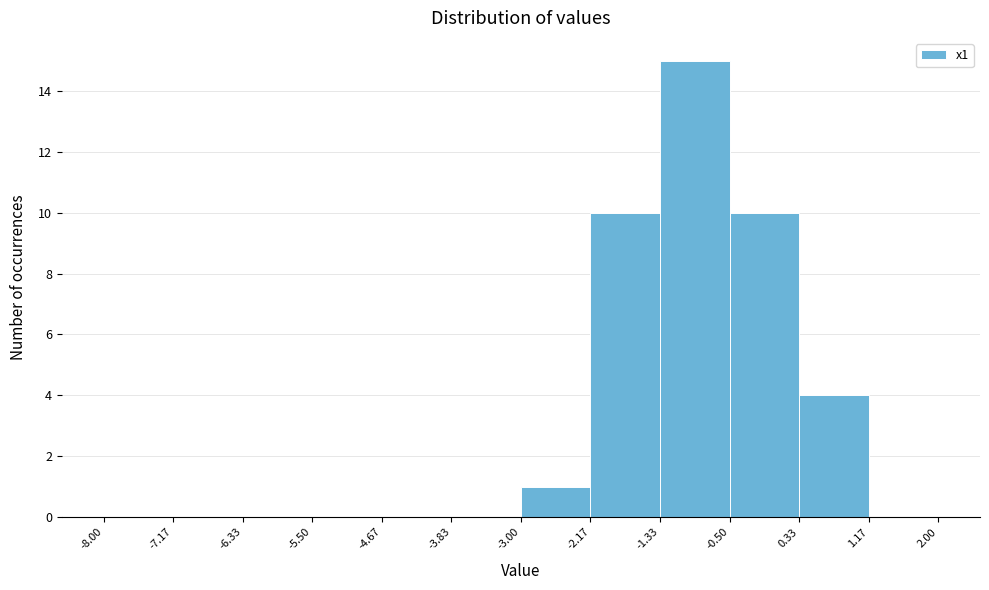

How tall is the bar that spans -3.00 to -2.17 on the x-axis? The values are not printed on the chart, so give them approximately, as read against the axis.

1